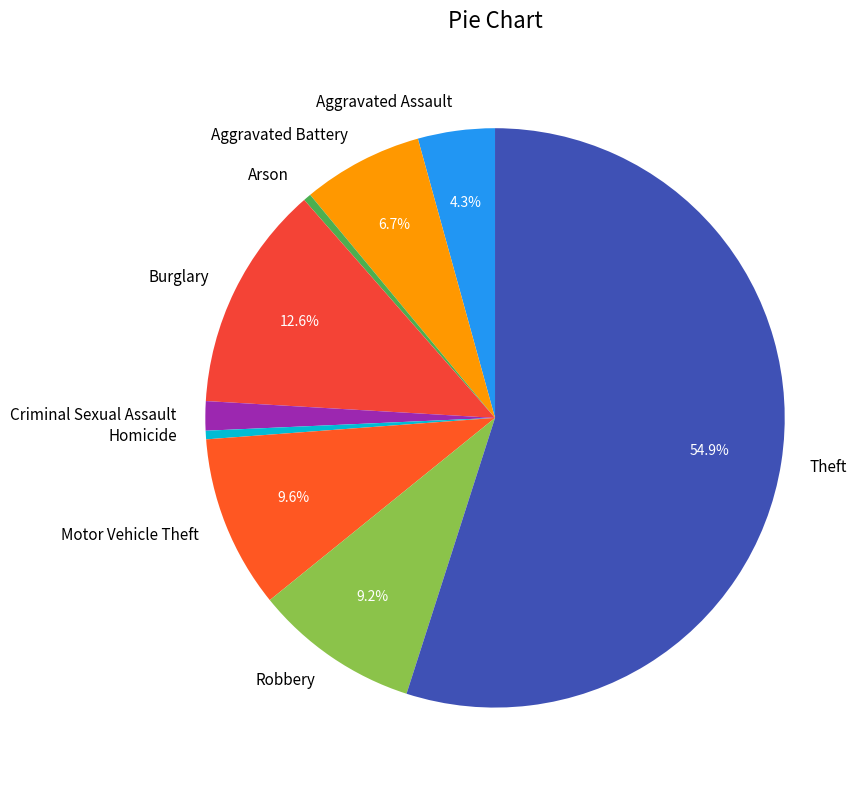

Count the number of slices in the pie.

9